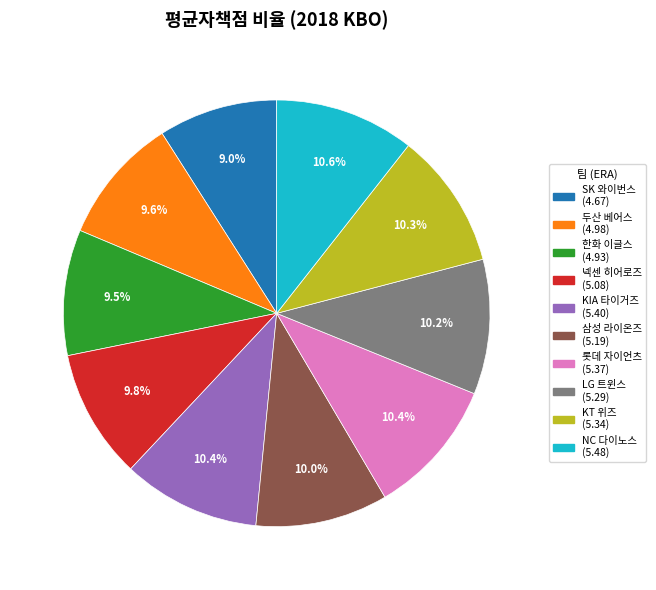

Which category has the smallest portion of the pie?

SK 와이번스